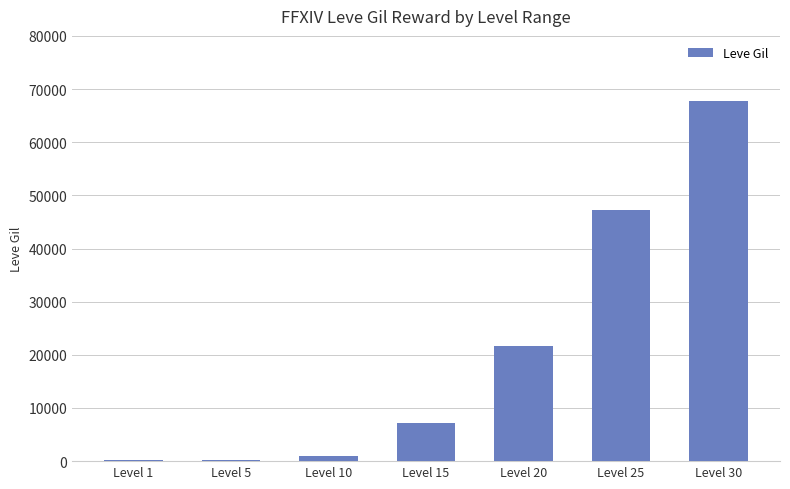

The value at Level 15 is 7170. True or false?

True